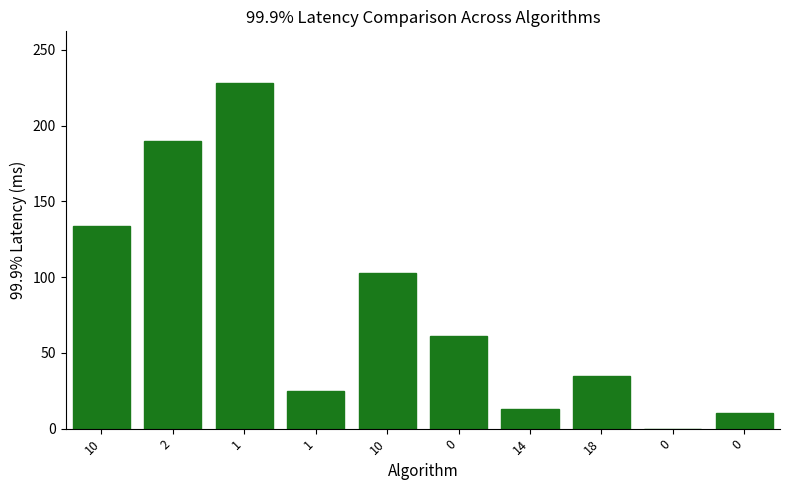

How many values are above zero?

9